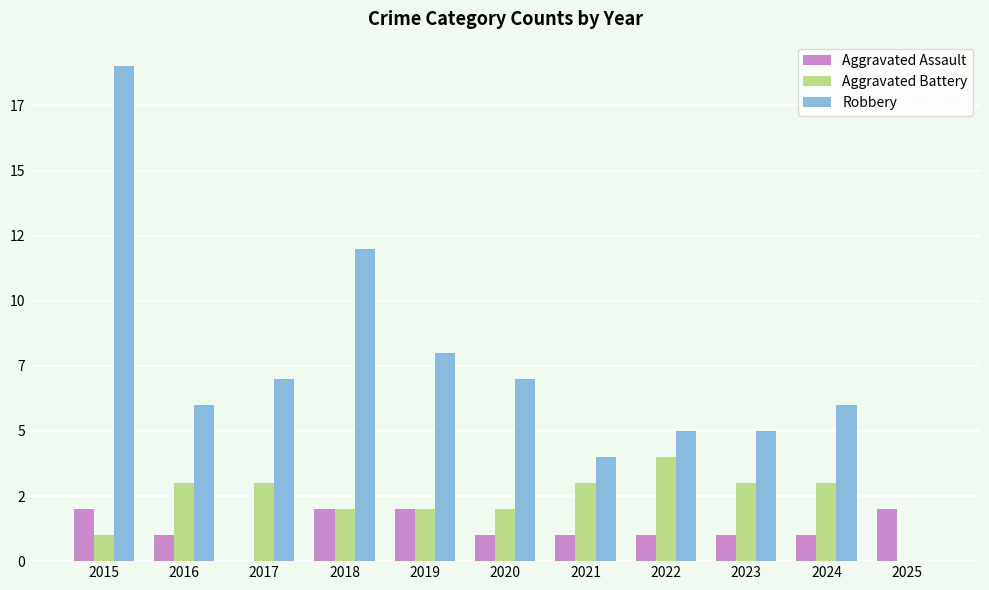

True or false: Aggravated Battery has a value of 2 at 2020.

True